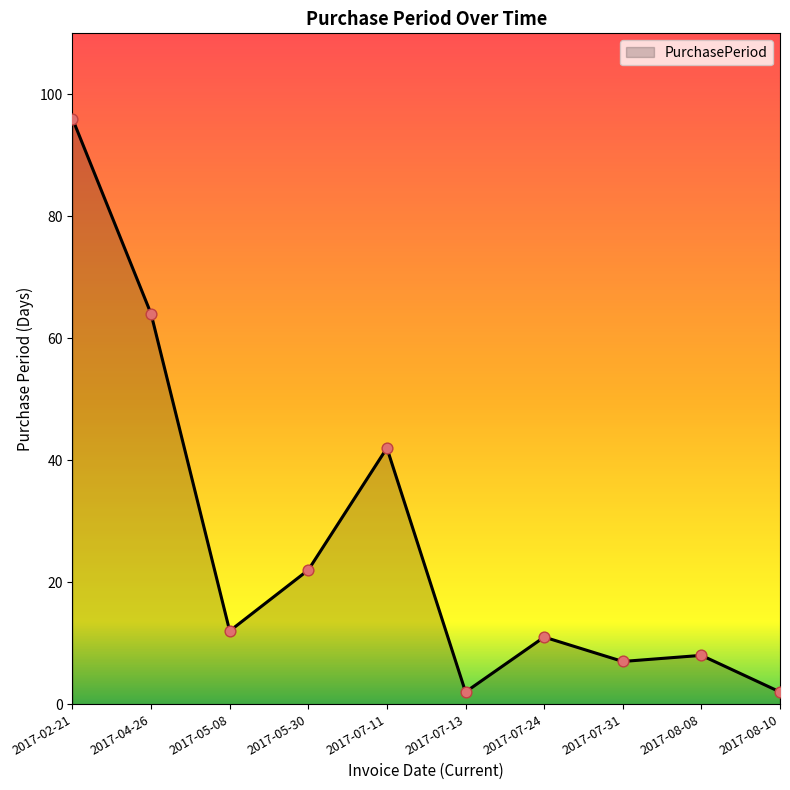

Which has a higher value, 2017-07-11 or 2017-07-31?

2017-07-11